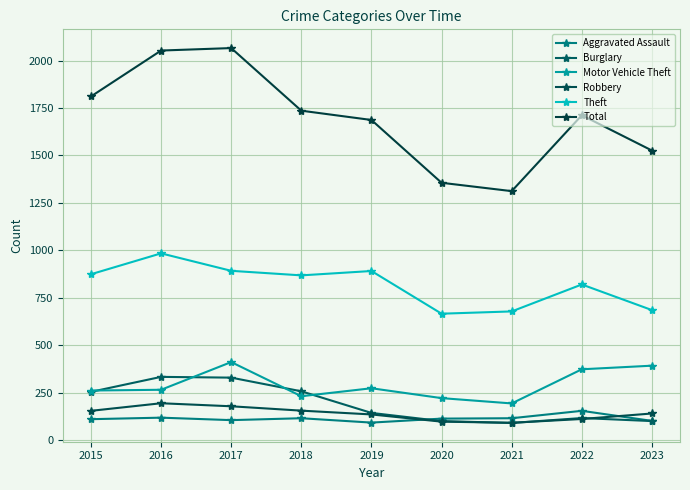

At which label does Total first exceed 1712?

2015